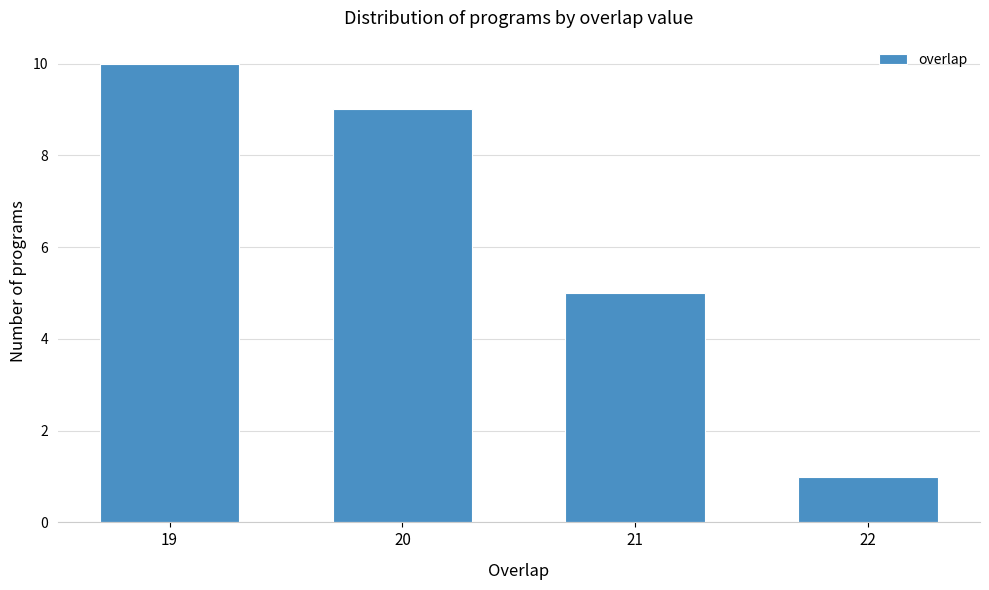

Reading right to left, extract all data points from this chart.

1	5	9	10